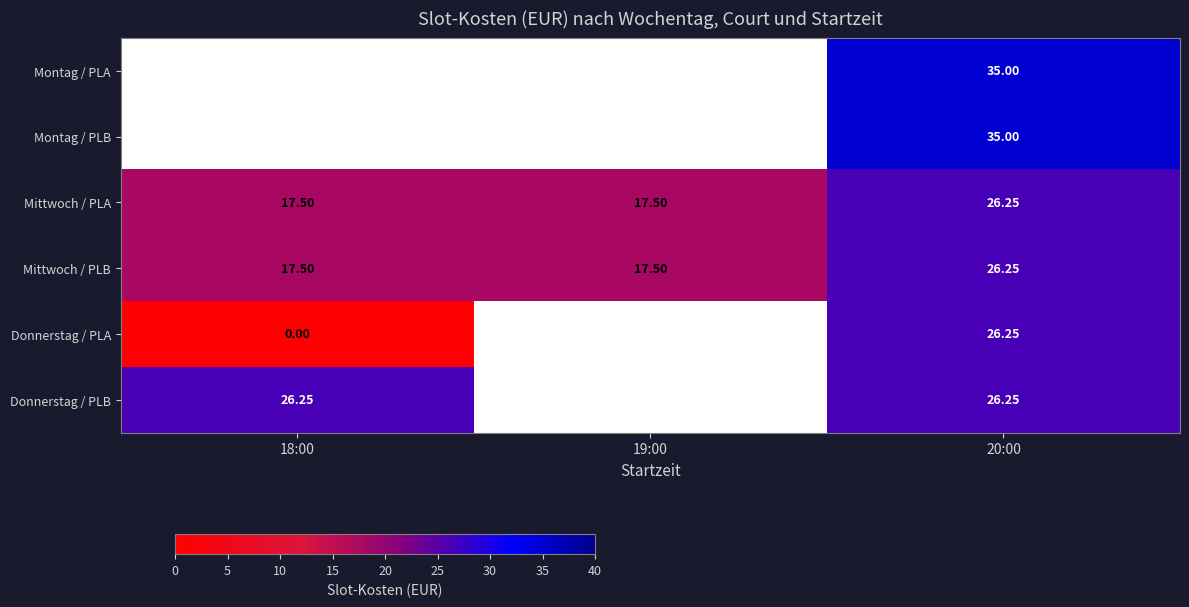

Is the value of Mittwoch / PLB at 19:00 greater than the value of Donnerstag / PLB at 18:00?

No